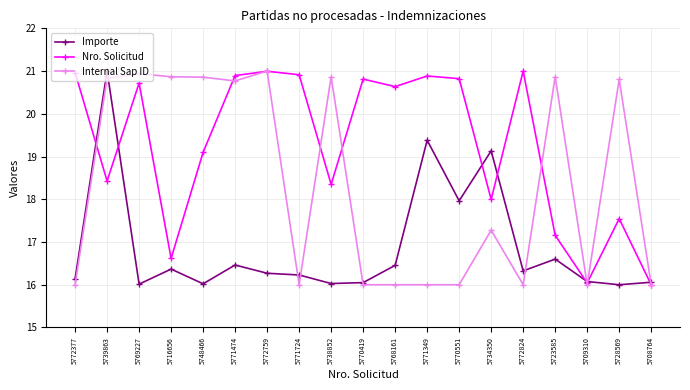

What are all the series names shown in the legend?

Importe, Nro. Solicitud, Internal Sap ID